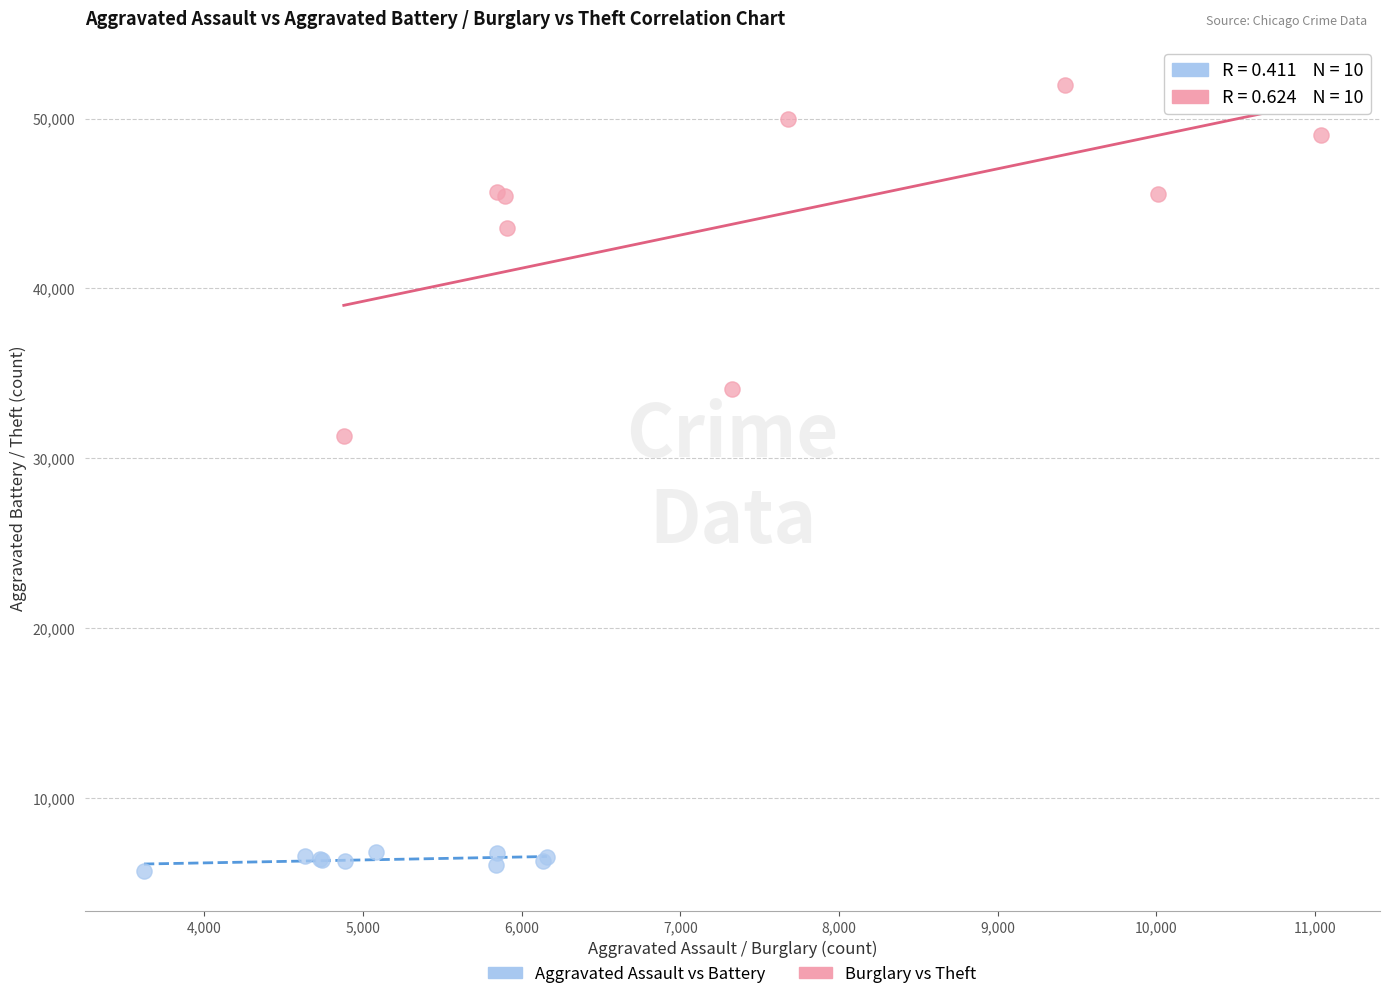

Which series has the widest spread of Y values?

Burglary vs Theft